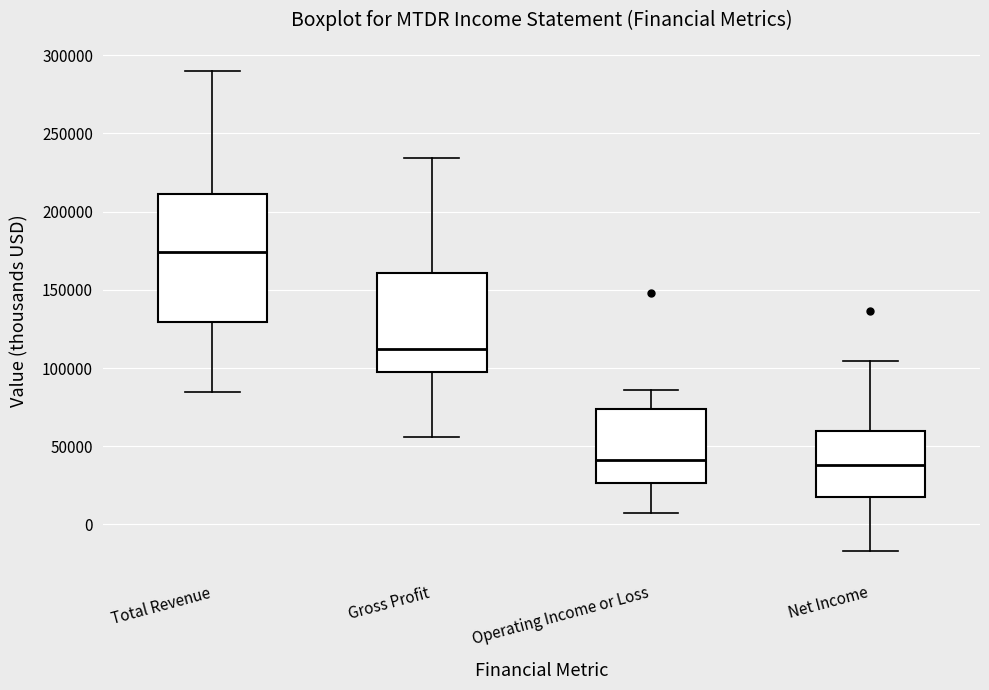

Reading left to right, transcribe this box plot: for each box, give where its median line is, the range the box spans, and where its two whiskers end, as read against the y-axis. The values are not printed on the chart, so give them approximately, as read against the axis.

Total Revenue: median 175000, box 130000 to 210000, whiskers 85000 to 290000
Gross Profit: median 110000, box 100000 to 160000, whiskers 55000 to 235000
Operating Income or Loss: median 40000, box 25000 to 75000, whiskers 10000 to 85000
Net Income: median 40000, box 20000 to 60000, whiskers -15000 to 105000